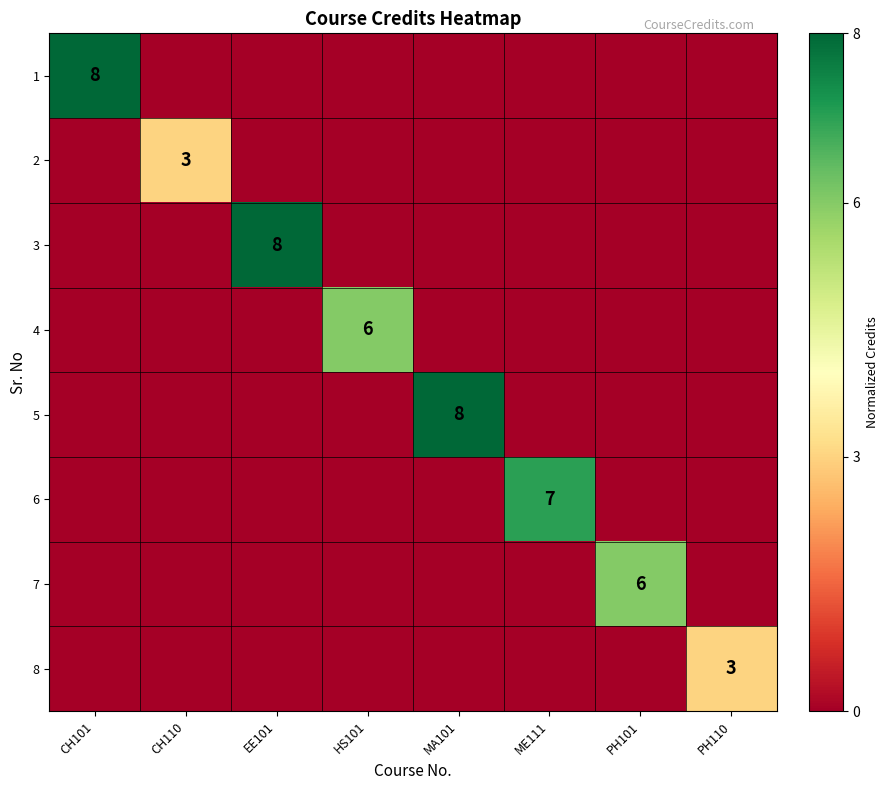

The 3 series shows 14 at EE101. True or false?

False